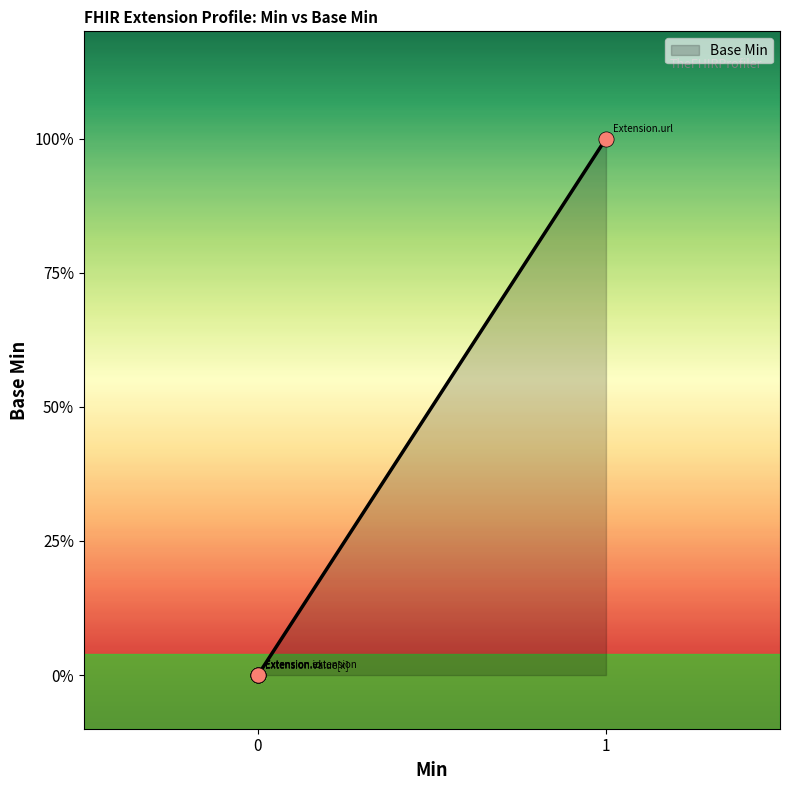

Which has a higher value, Extension or Extension.url?

Extension.url